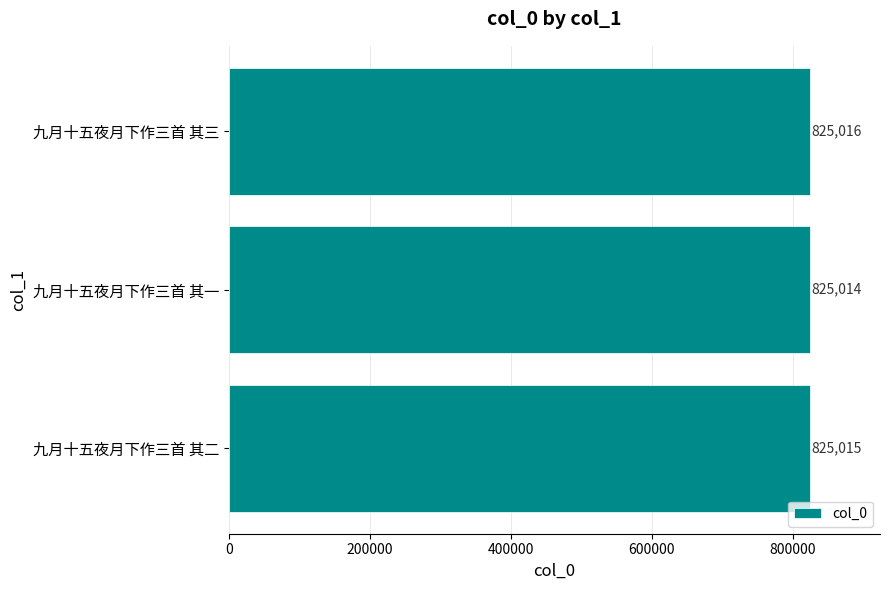

Count the number of data series in this chart.

1